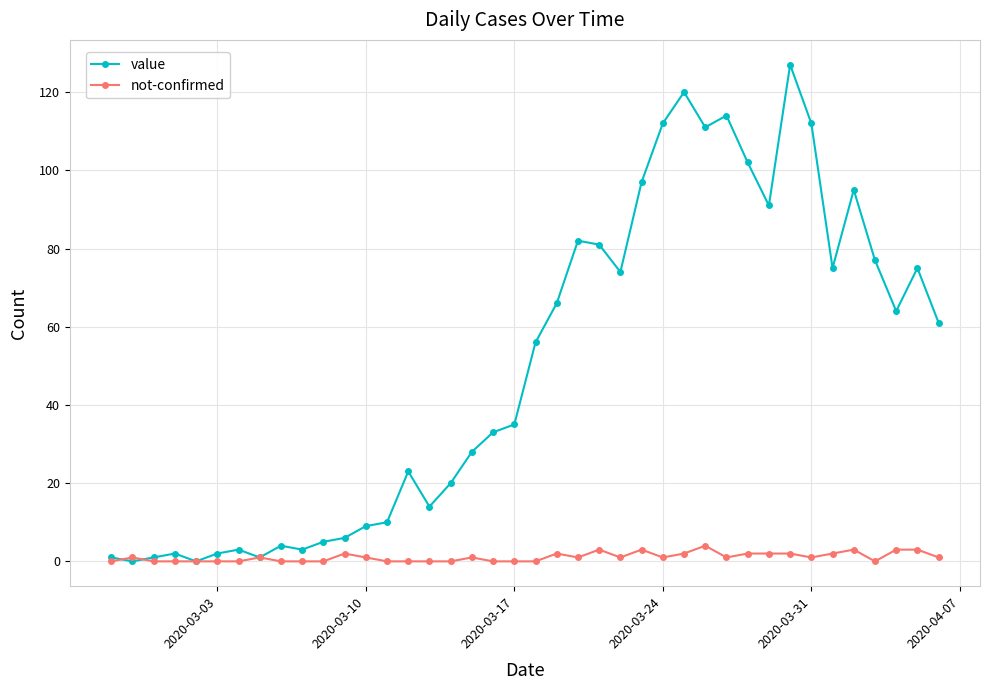

What is the value of the value point at the 18th from the left?

28